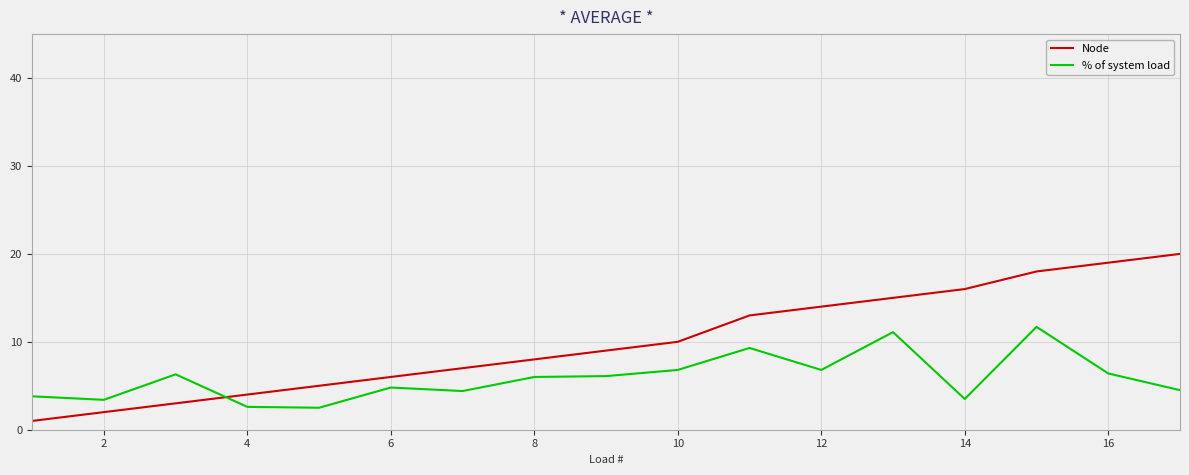

True or false: Node has more than 2 points higher than both neighbors.

False